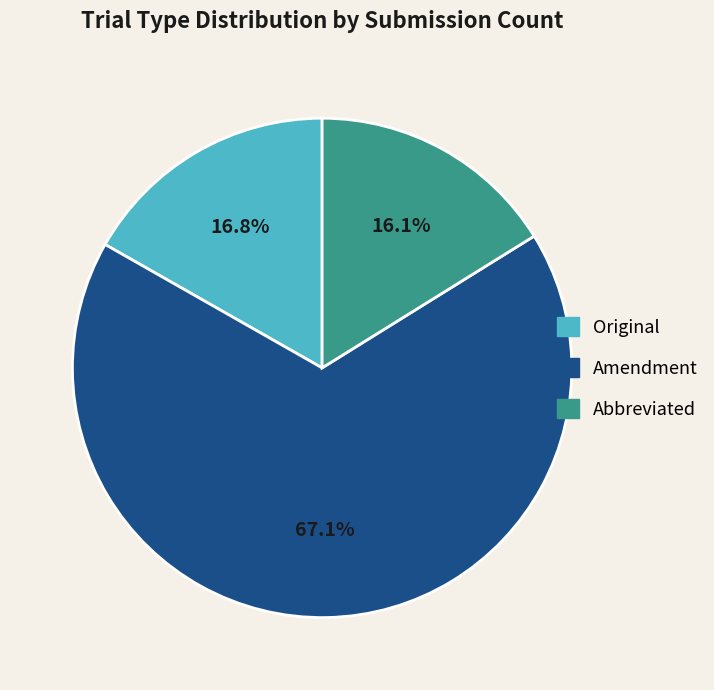

True or false: Original accounts for 17% of the total.

True